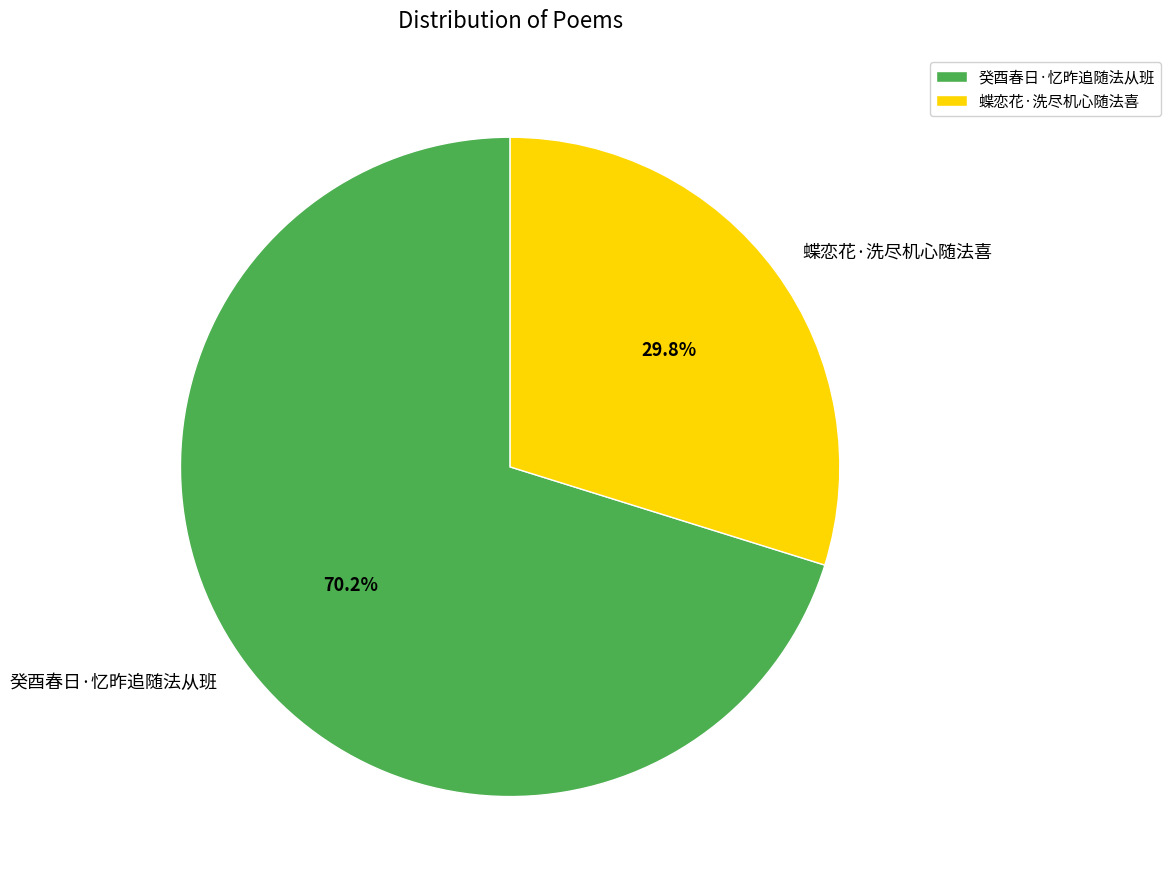

Does 蝶恋花·洗尽机心随法喜 represent more than half of the total?

No